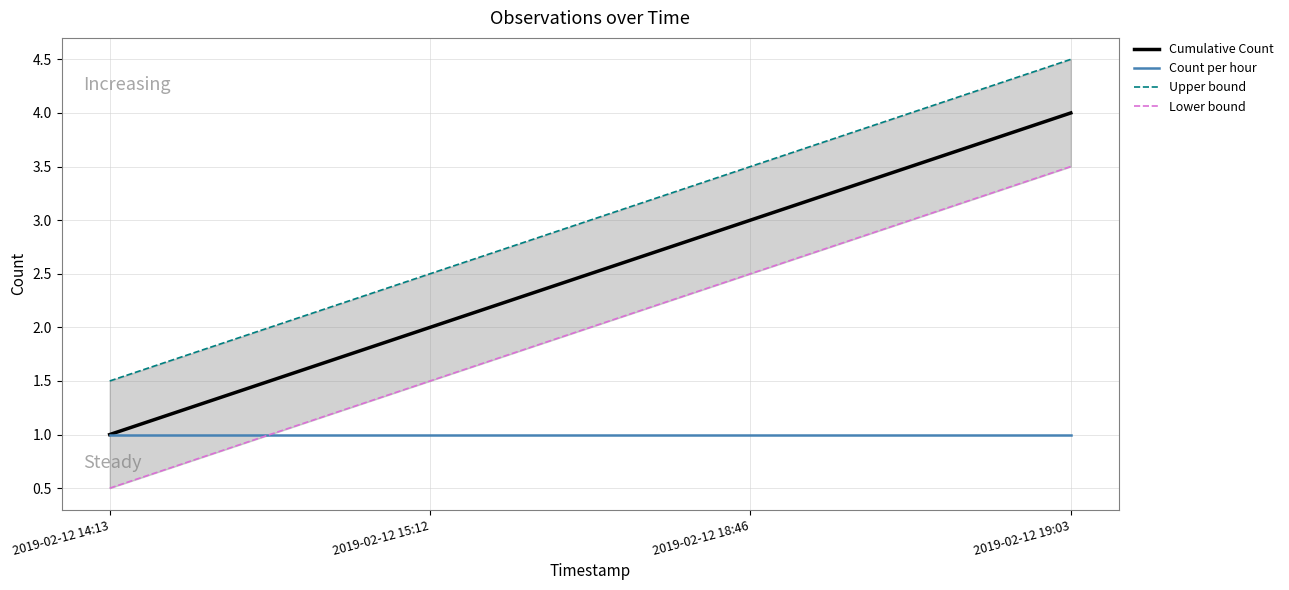

List the series in order of their peak value, highest first.

Upper bound, Cumulative Count, Lower bound, Count per hour